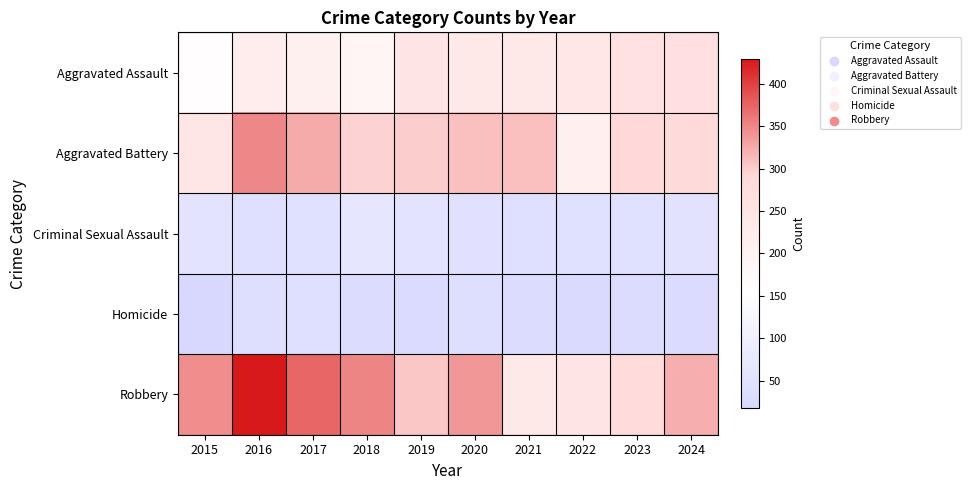

Reading left to right, transcribe all the data shown in this chart.

Aggravated Assault: 2015=161	2016=216	2017=207	2018=190	2019=247	2020=237	2021=237	2022=241	2023=260	2024=270
Aggravated Battery: 2015=242	2016=349	2017=324	2018=297	2019=300	2020=309	2021=309	2022=211	2023=288	2024=287
Criminal Sexual Assault: 2015=59	2016=41	2017=48	2018=69	2019=59	2020=49	2021=43	2022=47	2023=48	2024=54
Homicide: 2015=18	2016=40	2017=44	2018=33	2019=29	2020=38	2021=32	2022=26	2023=31	2024=27
Robbery: 2015=344	2016=429	2017=373	2018=351	2019=304	2020=339	2021=236	2022=247	2023=280	2024=322